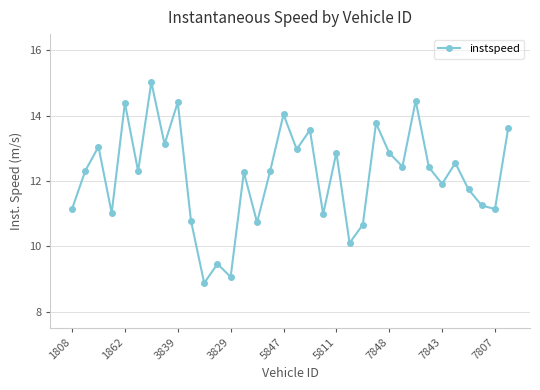

How many points are higher than both their immediate neighbors (excluding endpoints)?

12